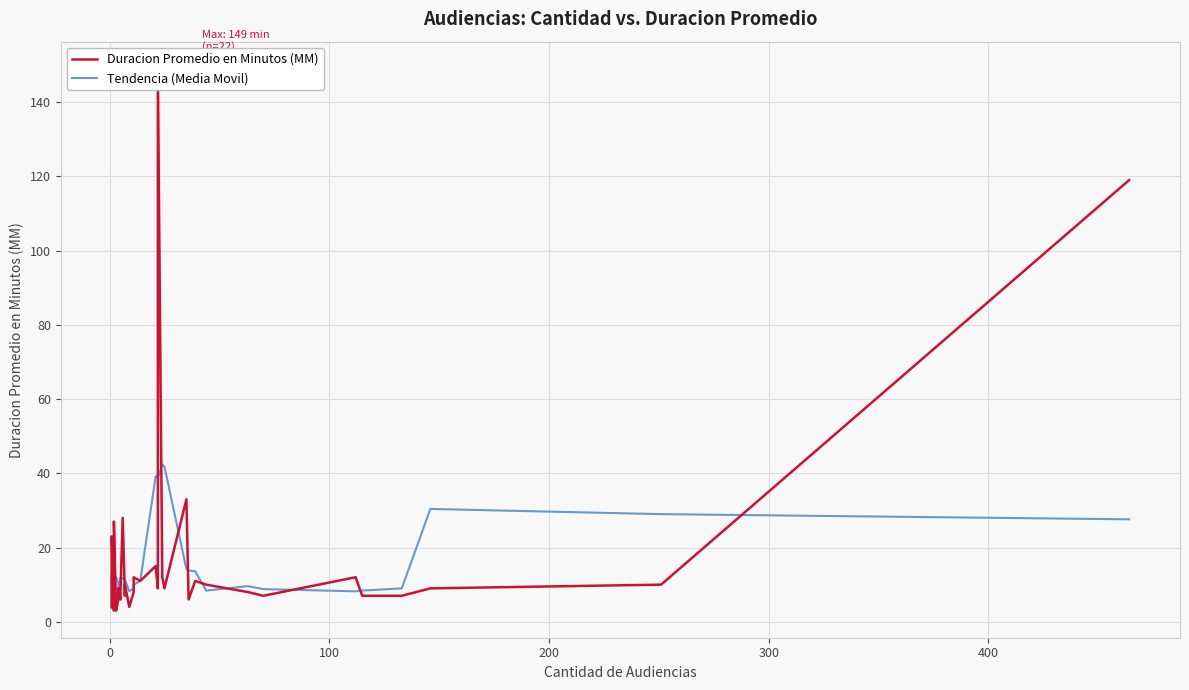

How many intersections are there between Duracion Promedio en Minutos (MM) and Tendencia (Media Movil)?

19